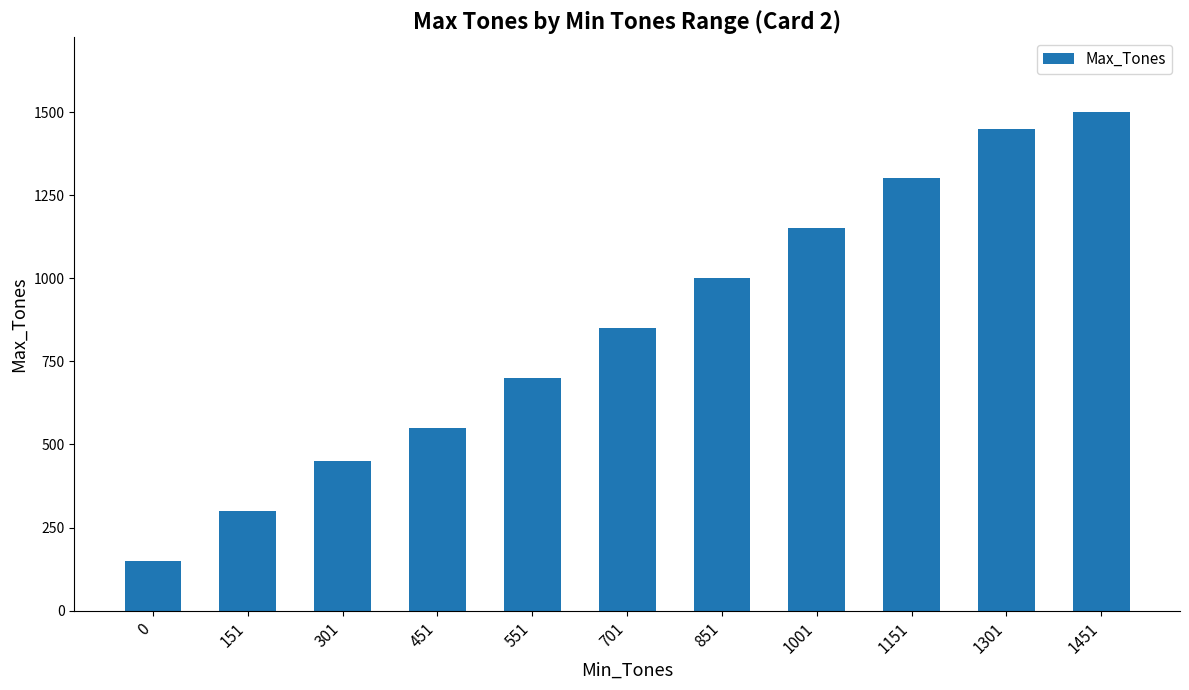

What is the average value?

855